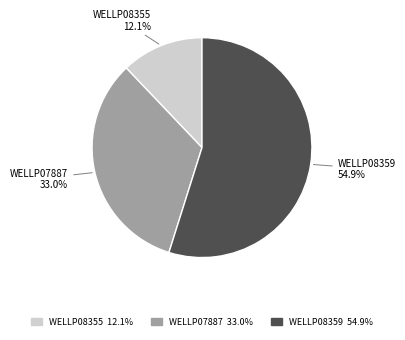

Which slice is the largest?

WELLP08359